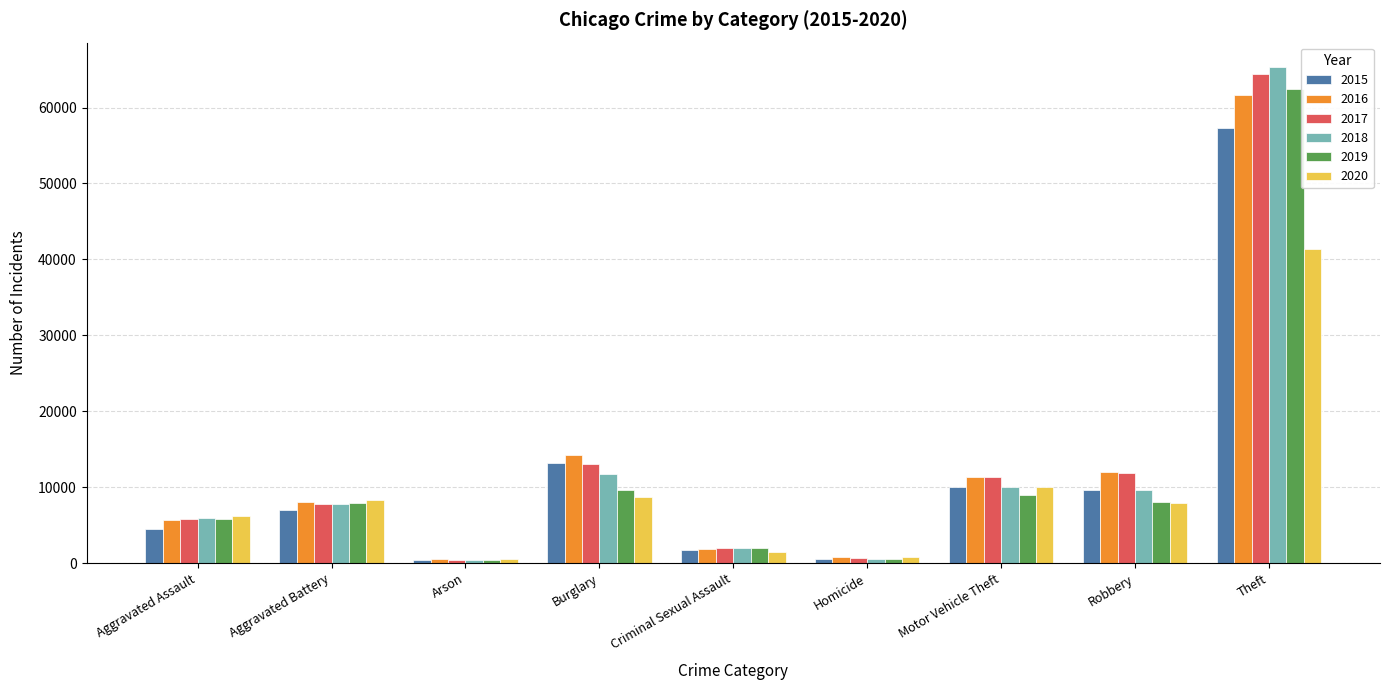

True or false: 2019 has a value of 7995 at Robbery.

True